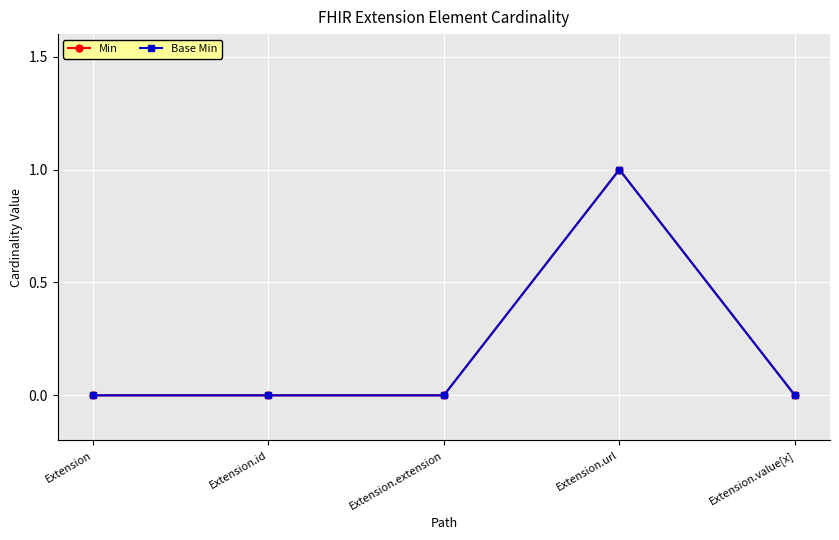

True or false: Base Min has a value of 0 at Extension.value[x].

True